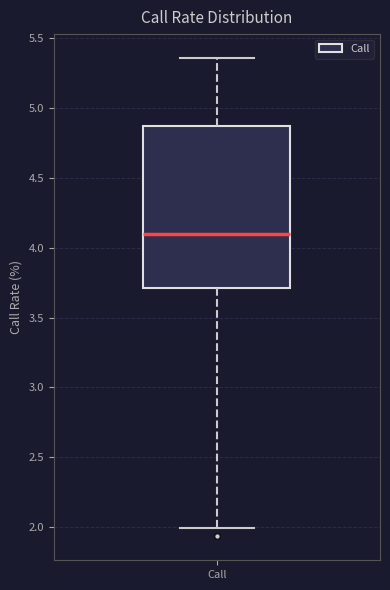

Where is the lower edge of the box for Call on the y-axis? The values are not printed on the chart, so give them approximately, as read against the axis.

3.70